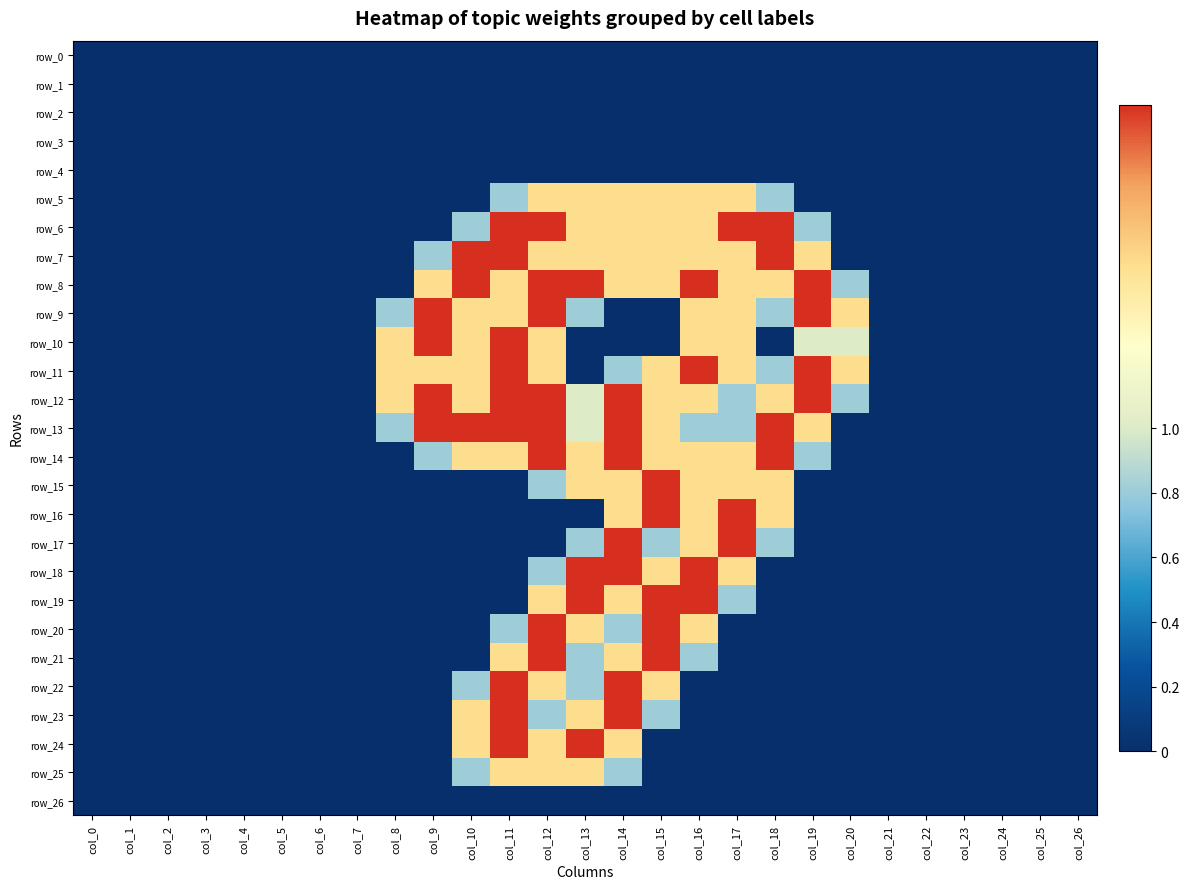

Which series changed the most between col_6 and col_9?

row_9